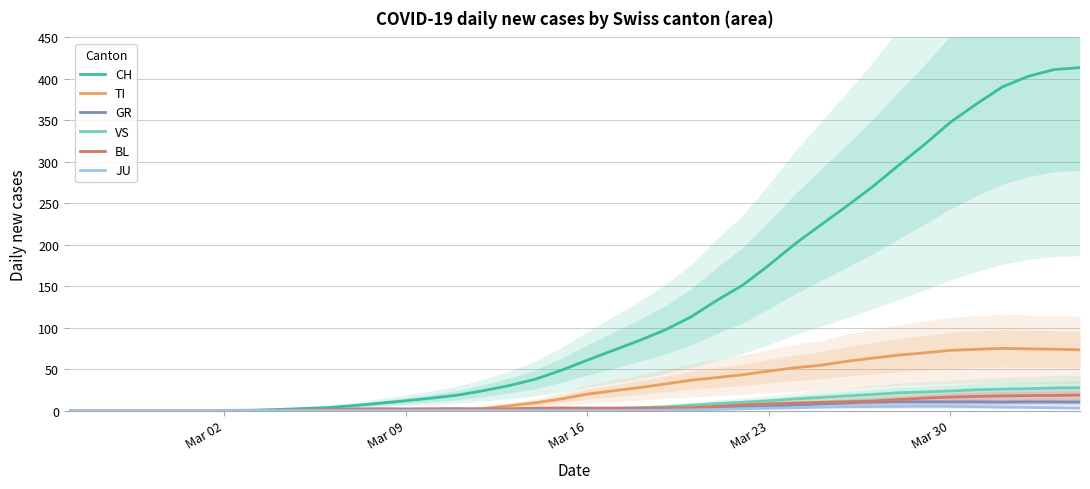

List the series in order of their peak value, highest first.

CH, TI, VS, BL, GR, JU